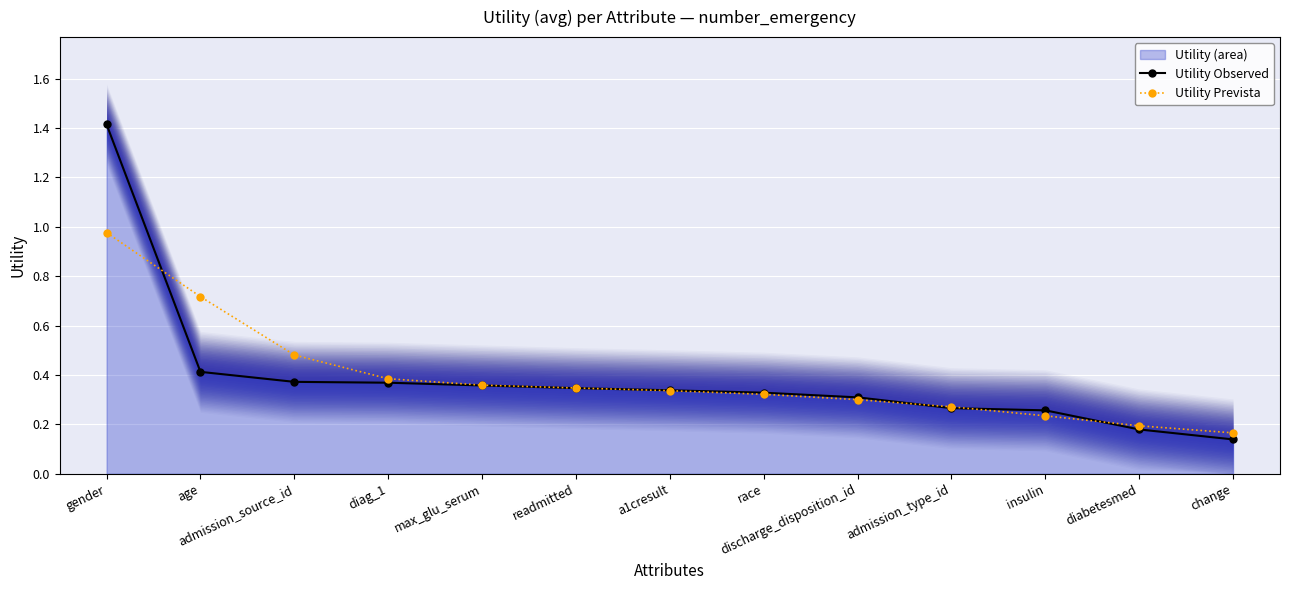

How many intersections are there between Utility Prevista and Utility Observed?

5